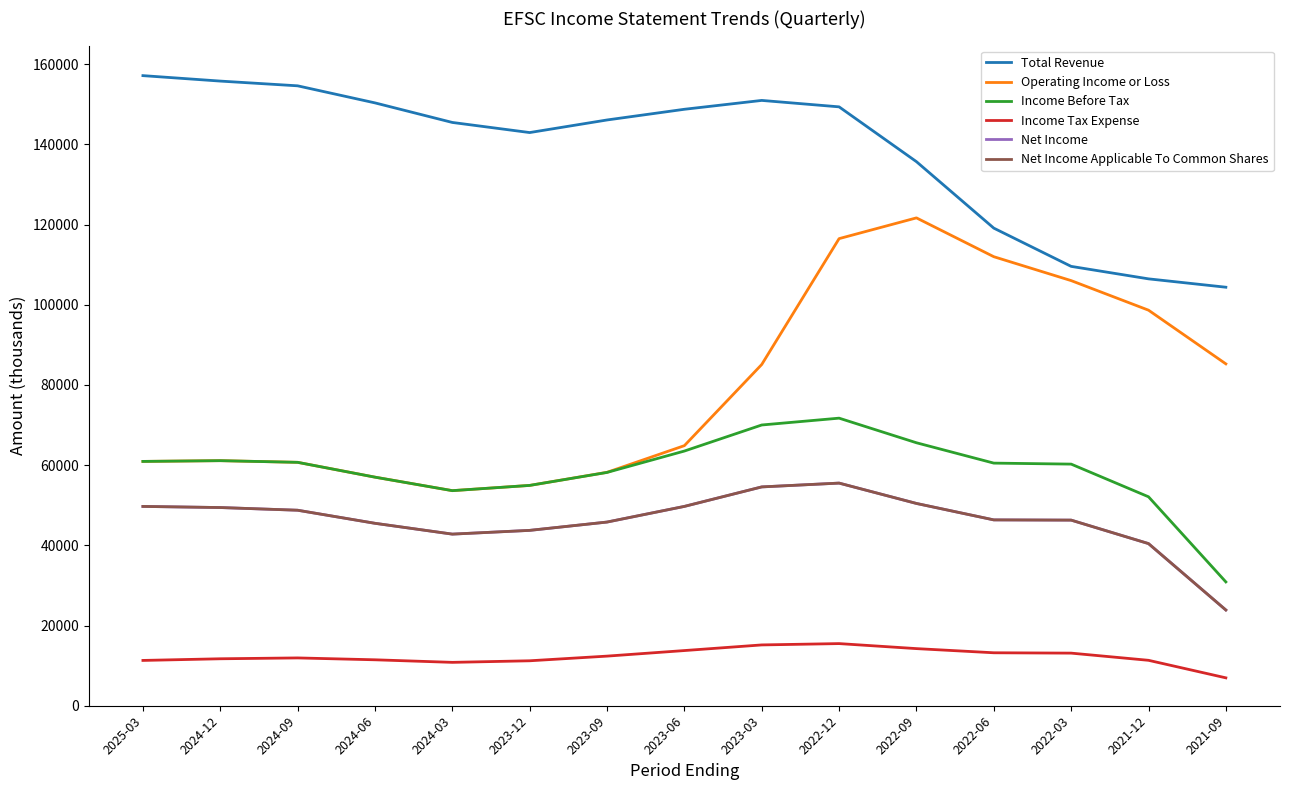

What is the sum of all Net Income Applicable To Common Shares values?

693000.0